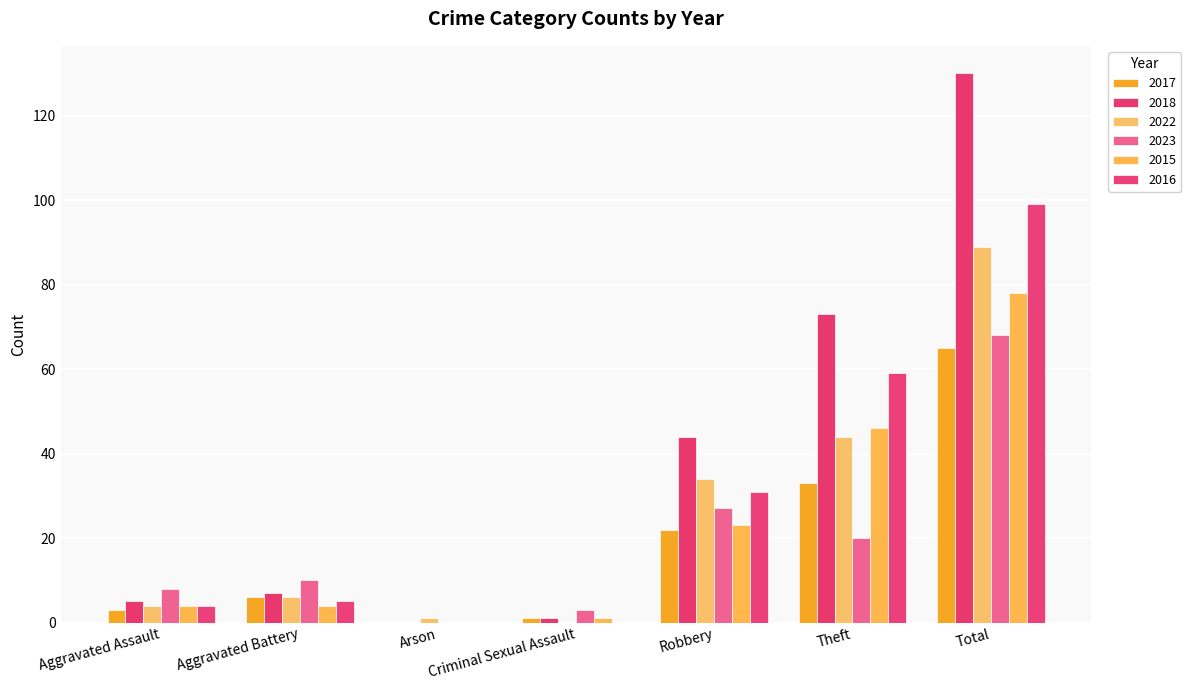

What is the label of the 1st bar from the right?

Total